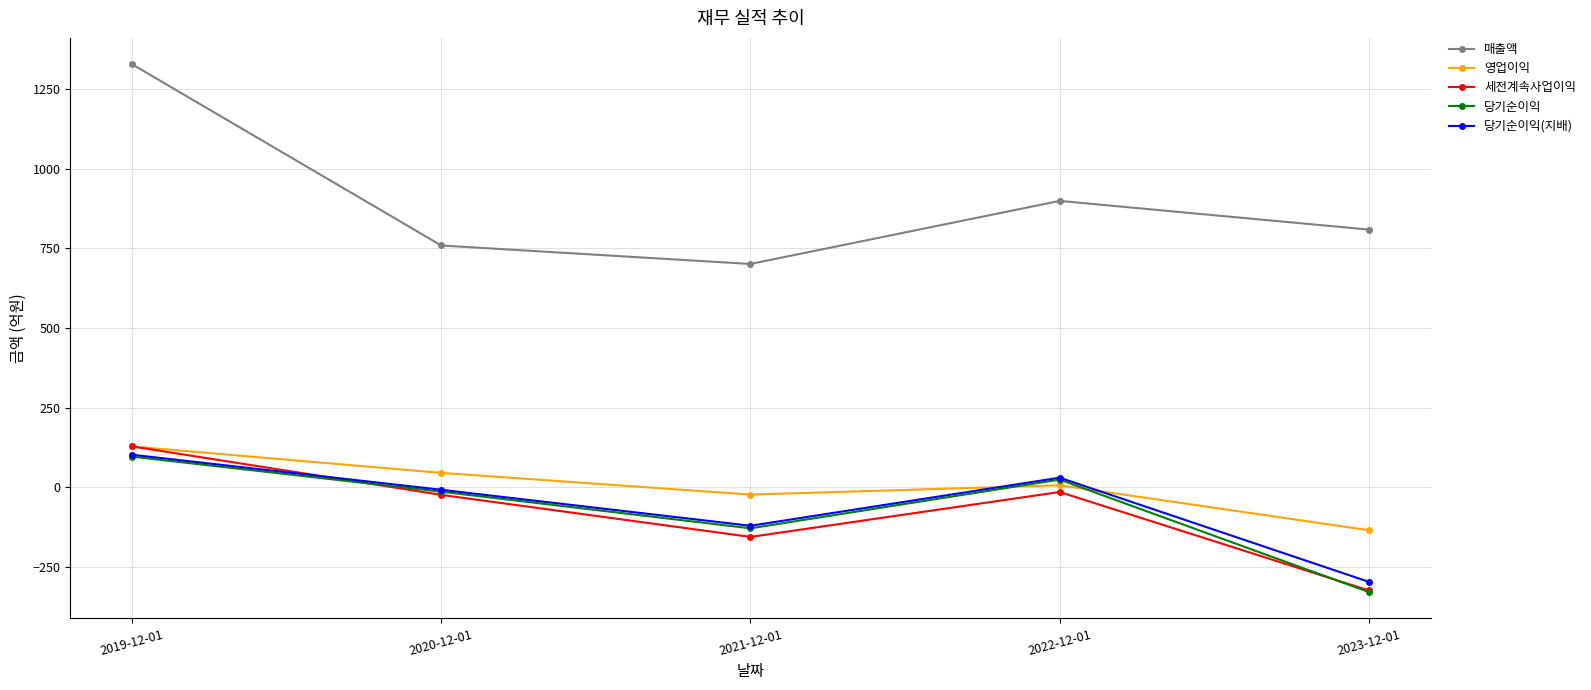

In 세전계속사업이익, how many points are higher than both neighbors (excluding endpoints)?

1